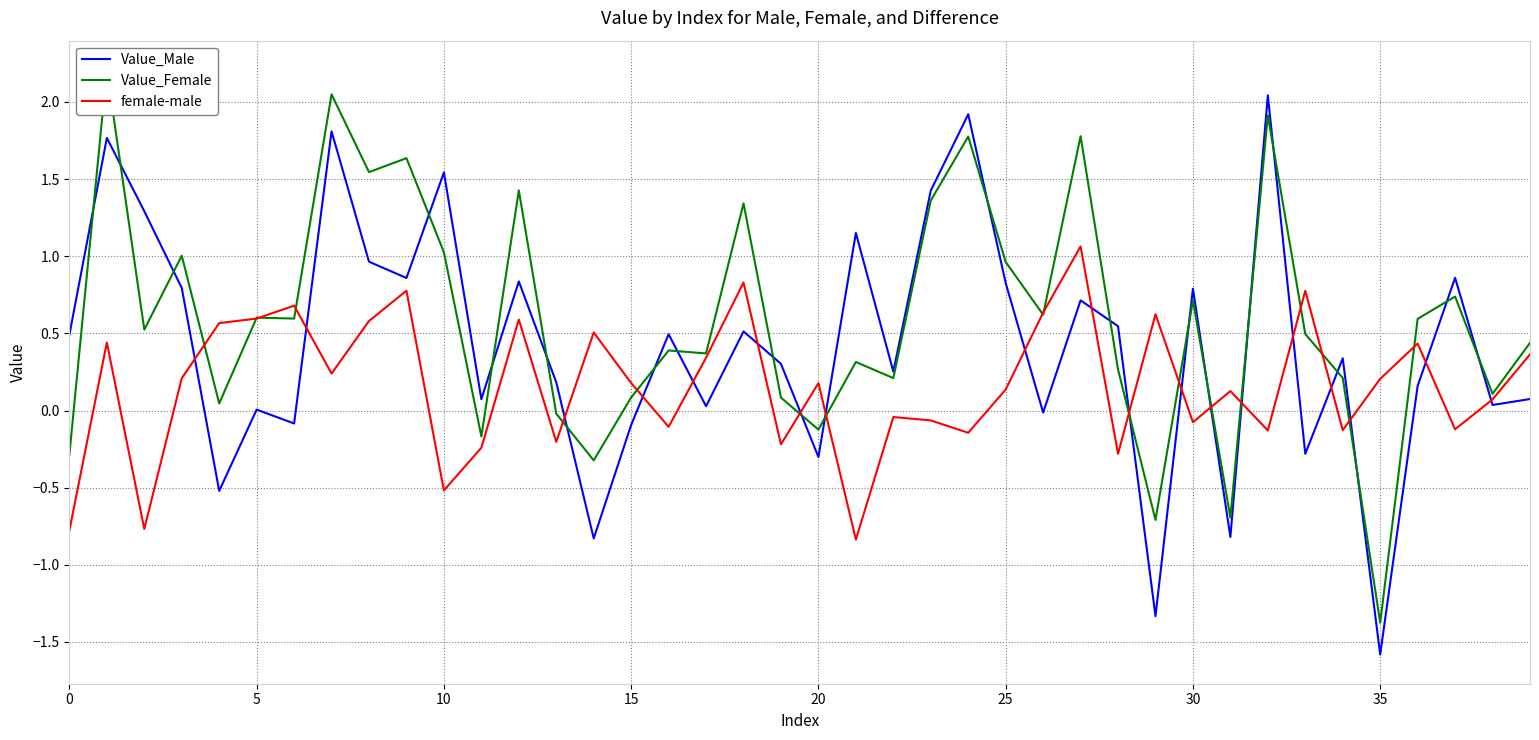

What is the lowest value of the female-male series?

-0.8